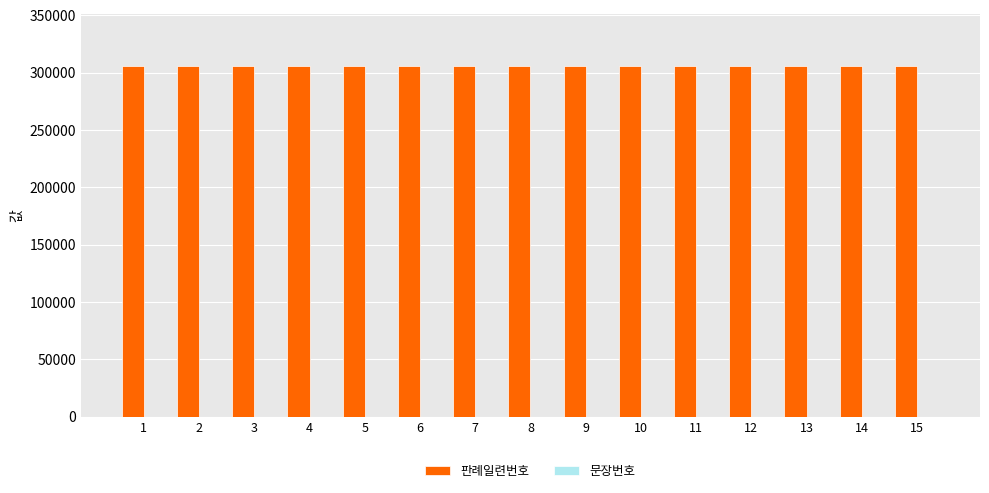

Which series has the largest total across all categories?

판례일련번호